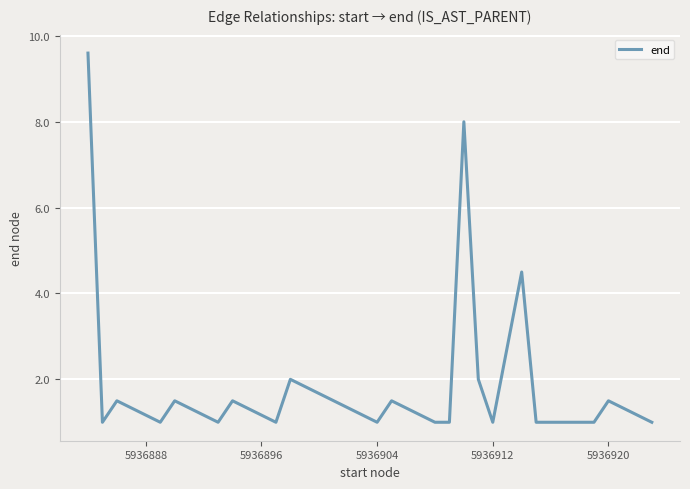

What is the minimum value shown in the chart?

1.0